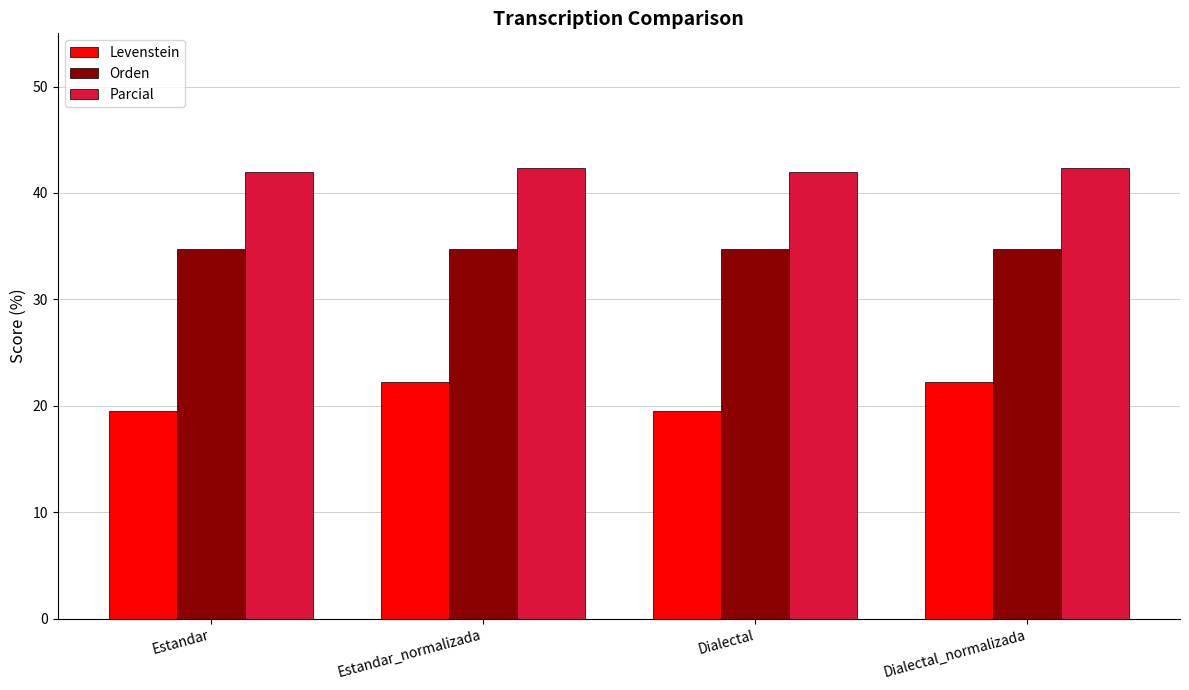

At how many categories does at least one series exceed 21?

4